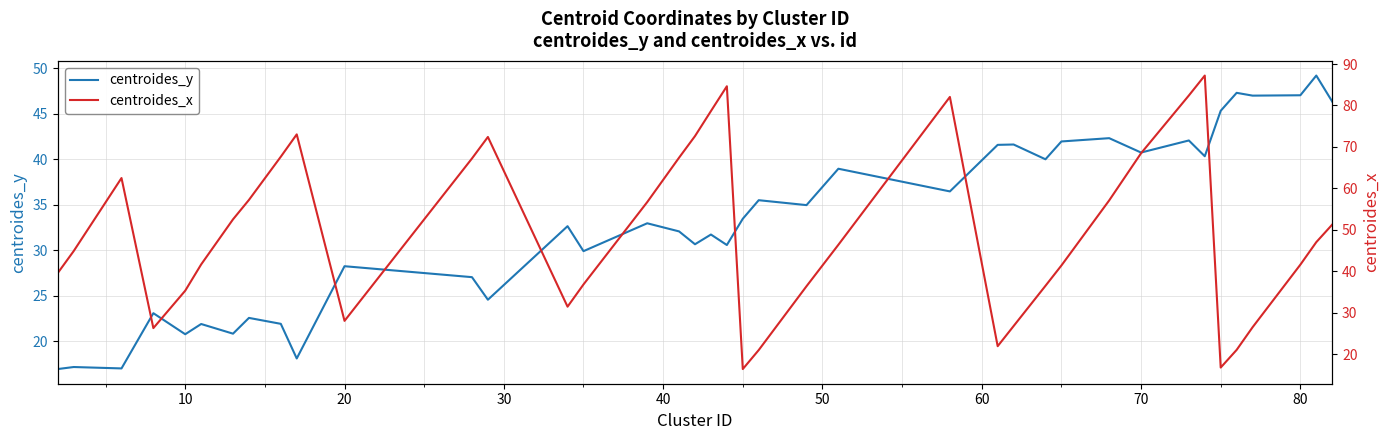

What is the minimum value for centroides_y?

16.9